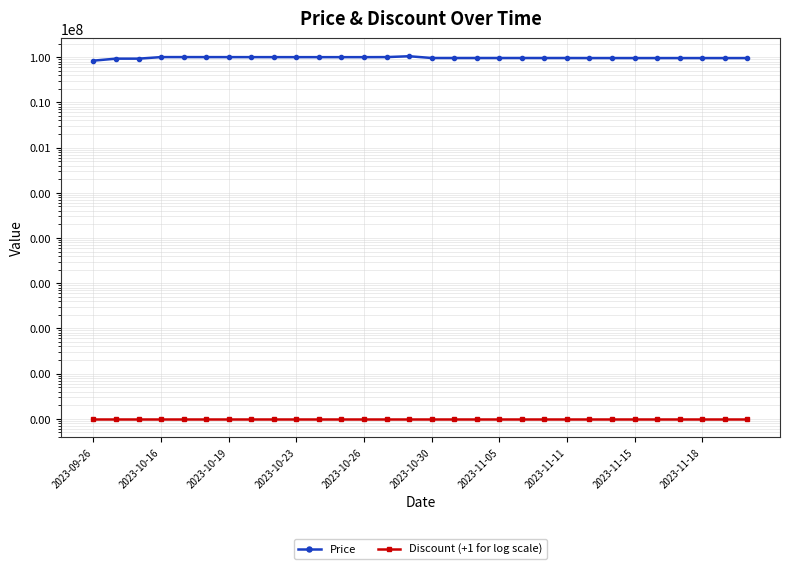

What is the average value of the Price series?

97185235